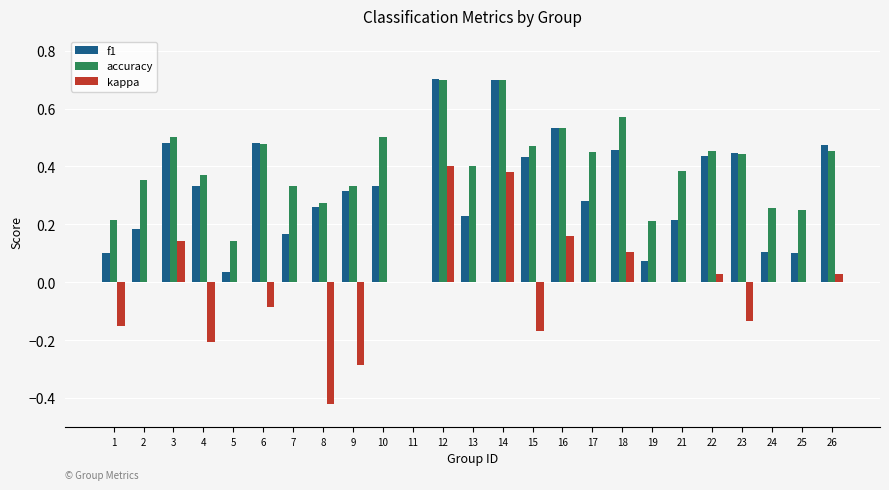

Which series has the largest range (max minus min)?

kappa